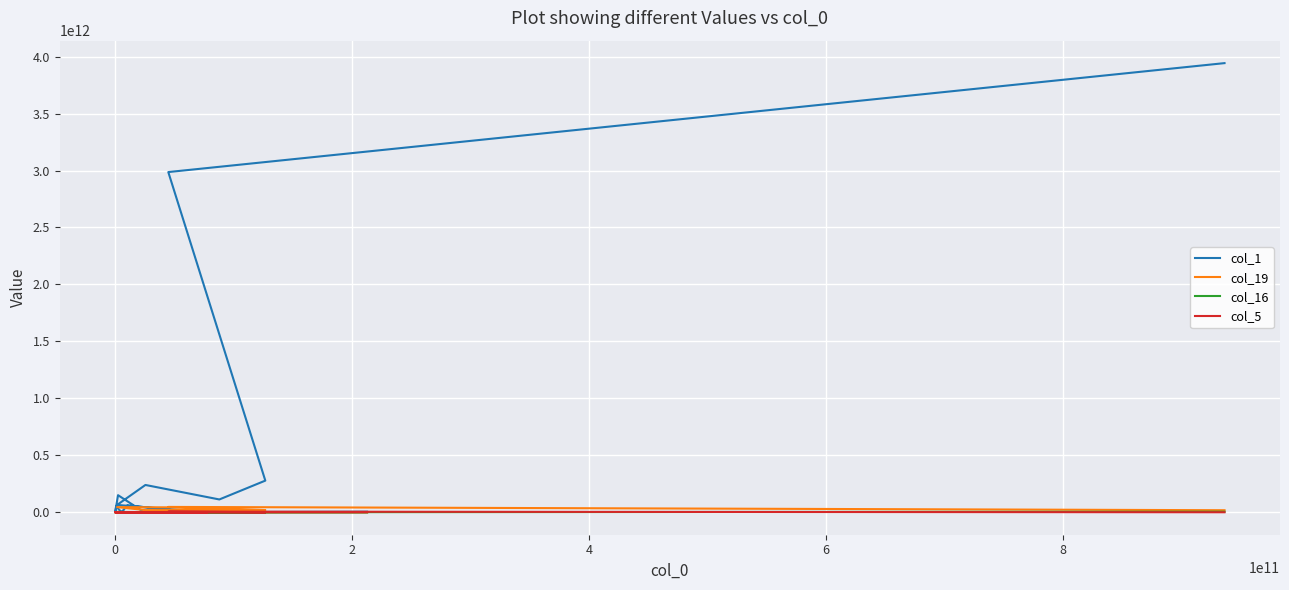

How many lines are shown in the chart?

4